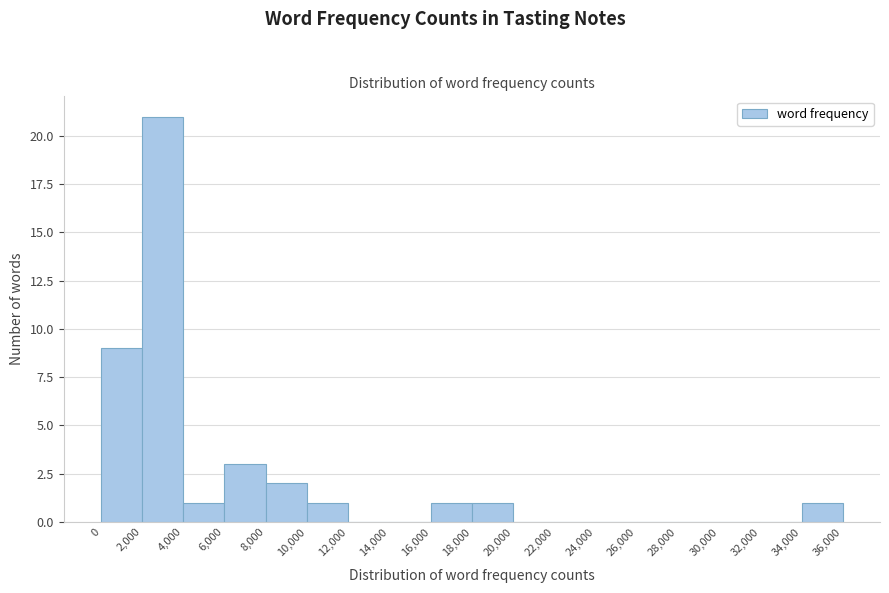

Reading left to right, list every bar in this chart as the range it spans on the x-axis followed by its height. The values are not printed on the chart, so give them approximately, as read against the axis.

0 to 2,000: 9
2,000 to 4,000: 21
4,000 to 6,000: 1
6,000 to 8,000: 3
8,000 to 10,000: 2
10,000 to 12,000: 1
12,000 to 14,000: 0
14,000 to 16,000: 0
16,000 to 18,000: 1
18,000 to 20,000: 1
20,000 to 22,000: 0
22,000 to 24,000: 0
24,000 to 26,000: 0
26,000 to 28,000: 0
28,000 to 30,000: 0
30,000 to 32,000: 0
32,000 to 34,000: 0
34,000 to 36,000: 1